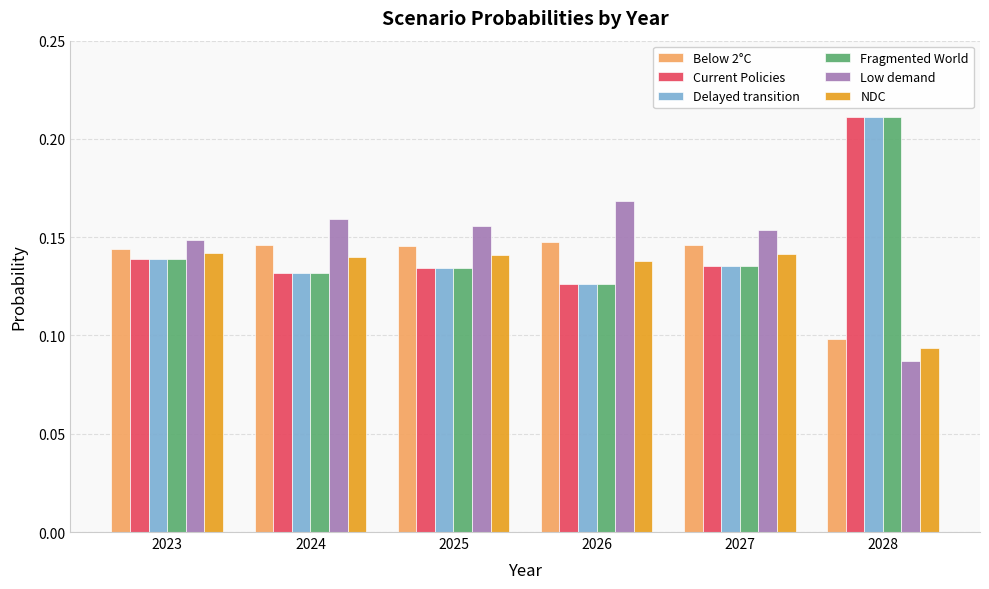

At which category does the chart reach its peak across all series?

2028